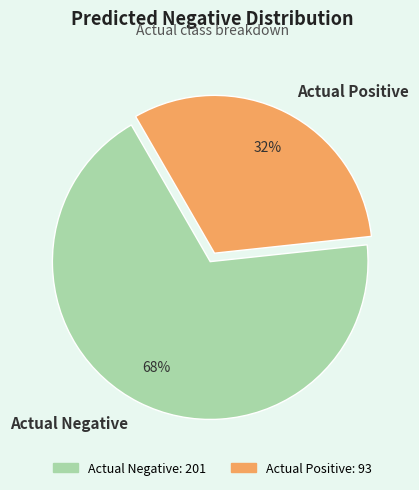

To the nearest percent, what is the combined percentage of Actual Negative and Actual Positive?

100%